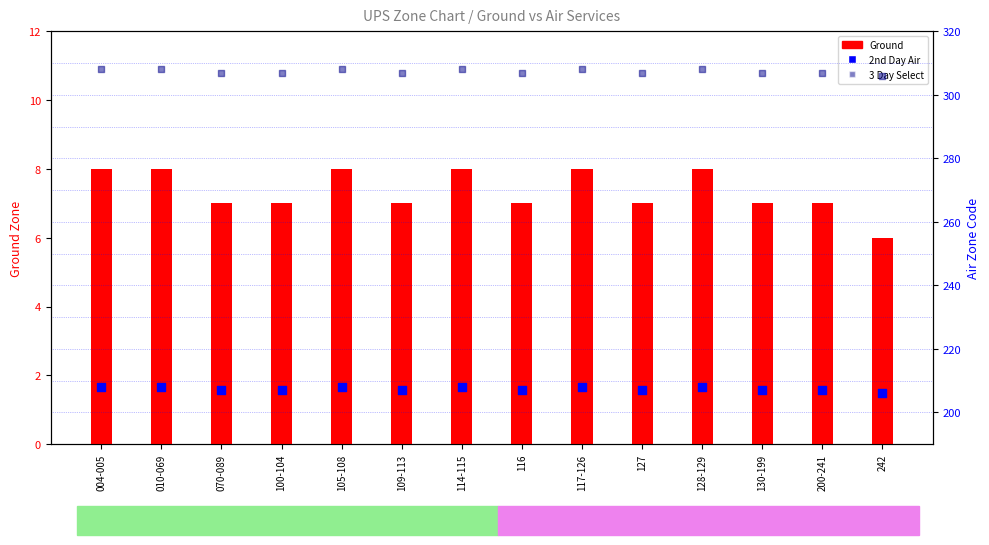

Which series has the largest Y range (max minus min)?

Ground